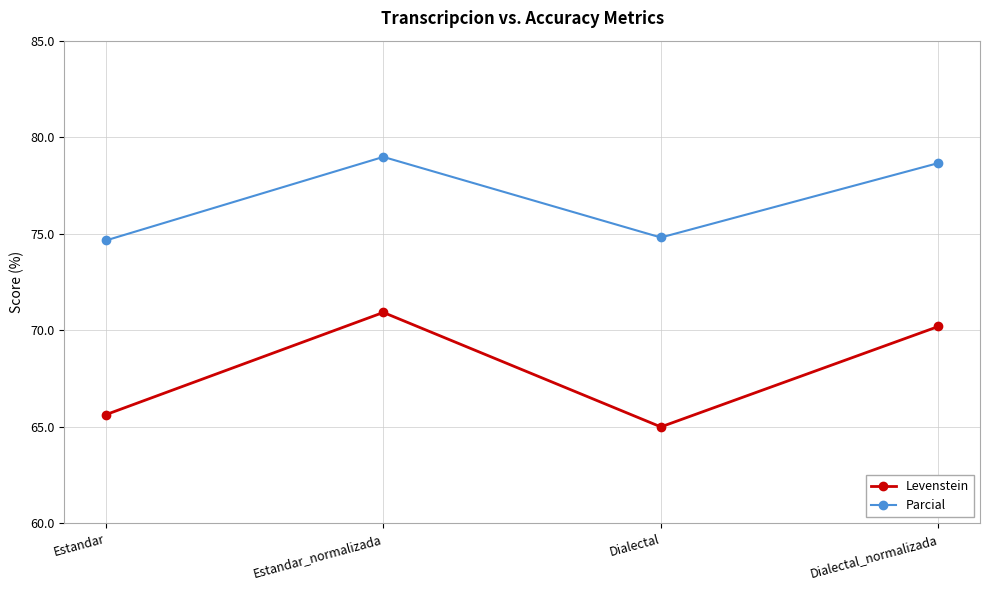

At how many categories does at least one series exceed 66?

4